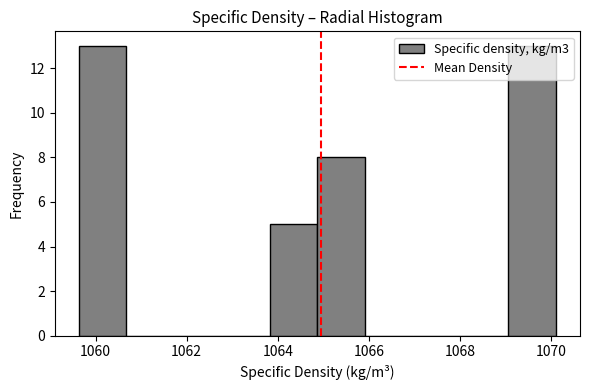

Reading left to right, list every bar in this chart as the range it spans on the x-axis followed by its height. Neither the bar edges nor the heights are printed on the chart, so give them approximately, as read against the axes.

1059.6 to 1060.6: 13
1060.6 to 1061.8: 0
1061.8 to 1062.8: 0
1062.8 to 1063.8: 0
1063.8 to 1064.8: 5
1064.8 to 1066.0: 8
1066.0 to 1067.0: 0
1067.0 to 1068.0: 0
1068.0 to 1069.0: 0
1069.0 to 1070.2: 13